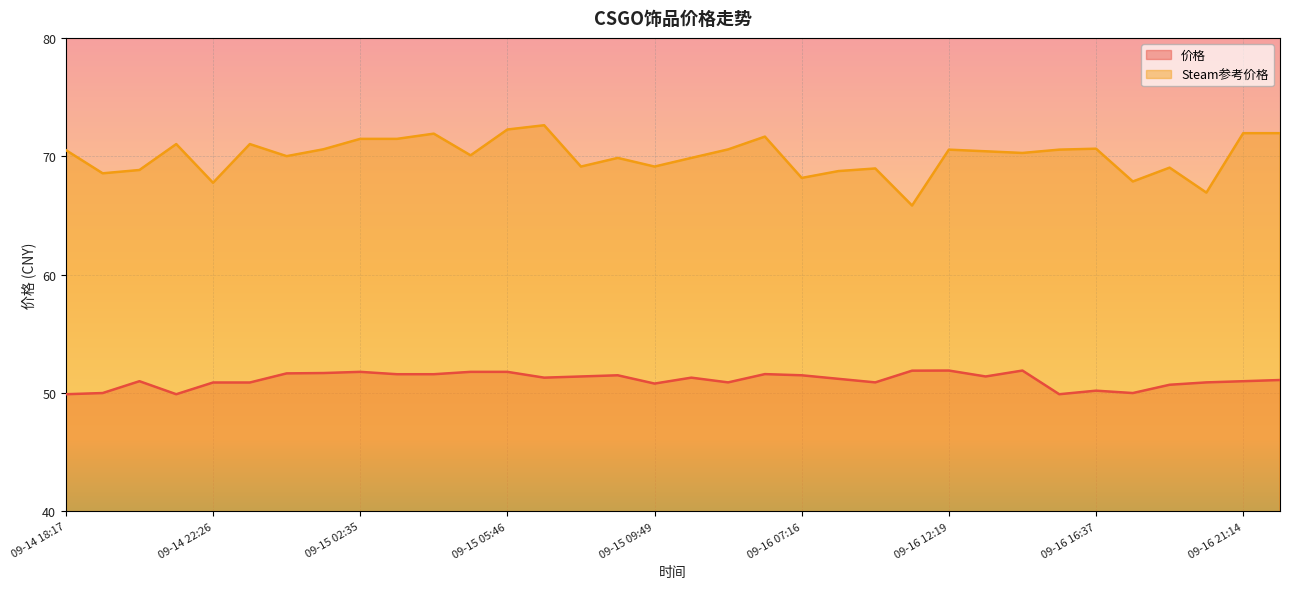

What is the difference between the maximum and minimum values in the 价格 series?

2.0